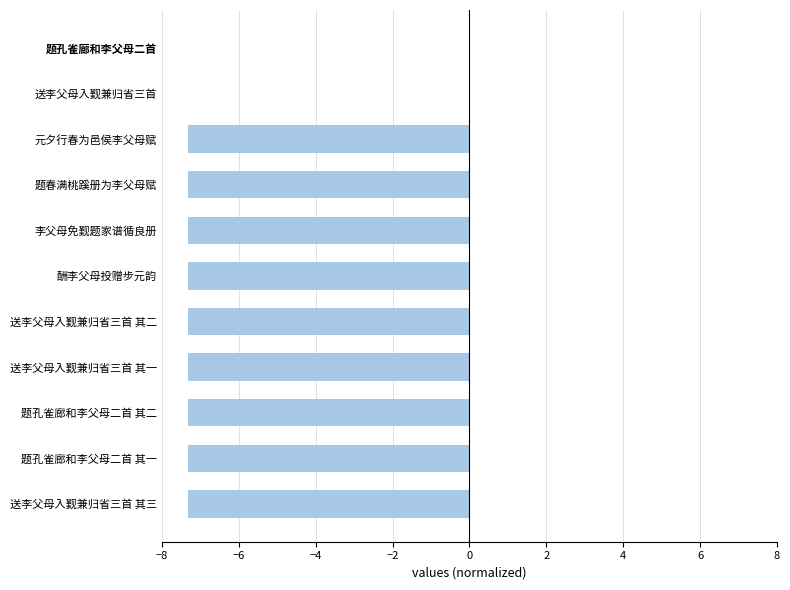

Read the value at 题孔雀廊和李父母二首 其一.

-7.3